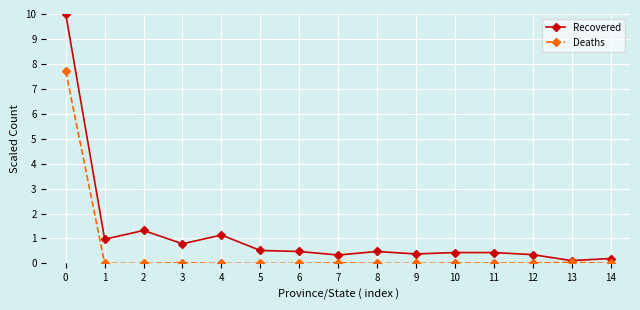

How many data points does each series have?

15